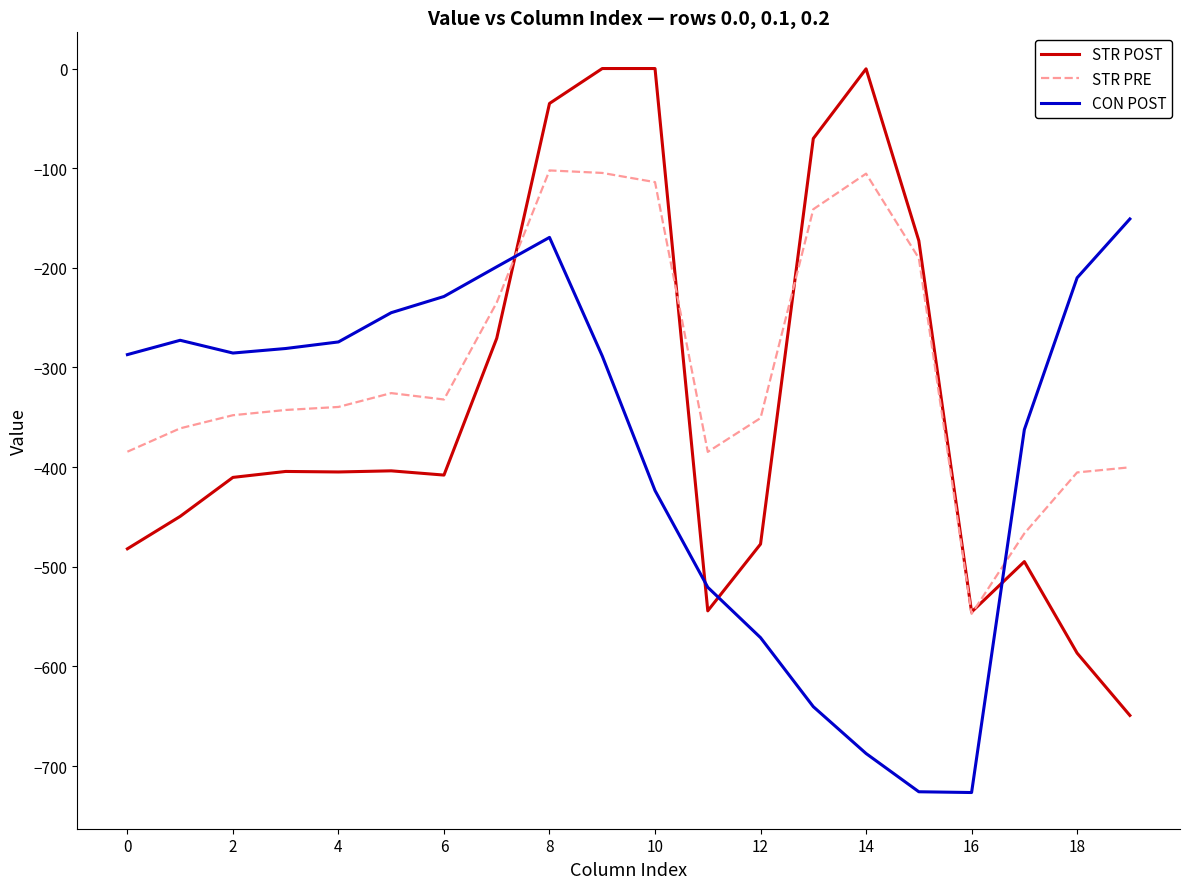

Which series ends up on top after the final intersection of CON POST and STR PRE?

CON POST